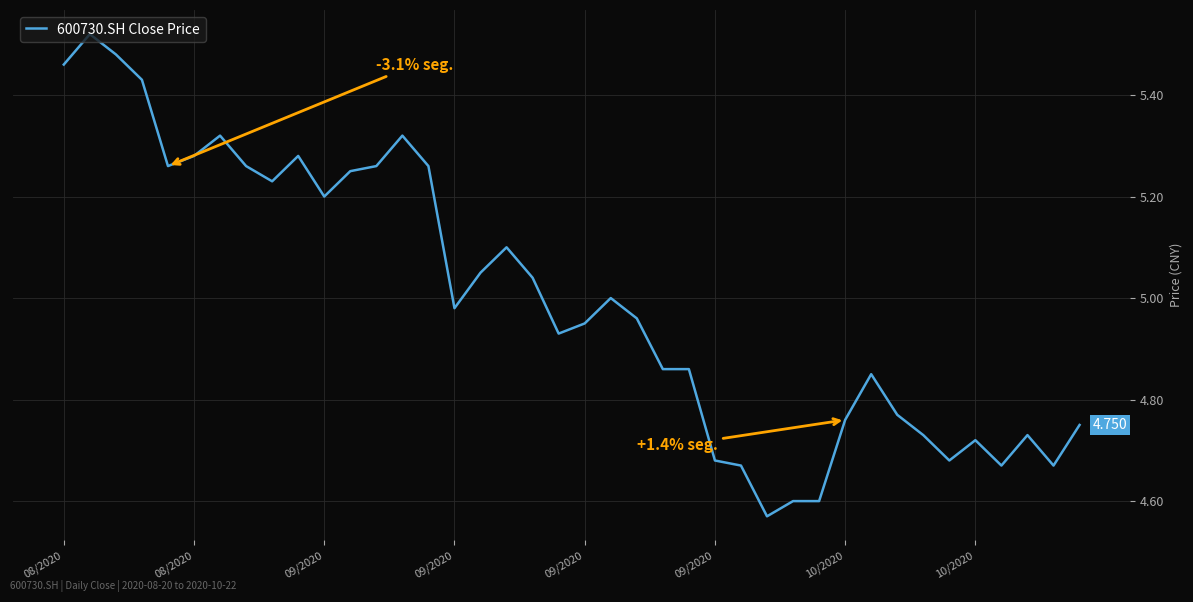

Does the chart have visible grid lines?

Yes